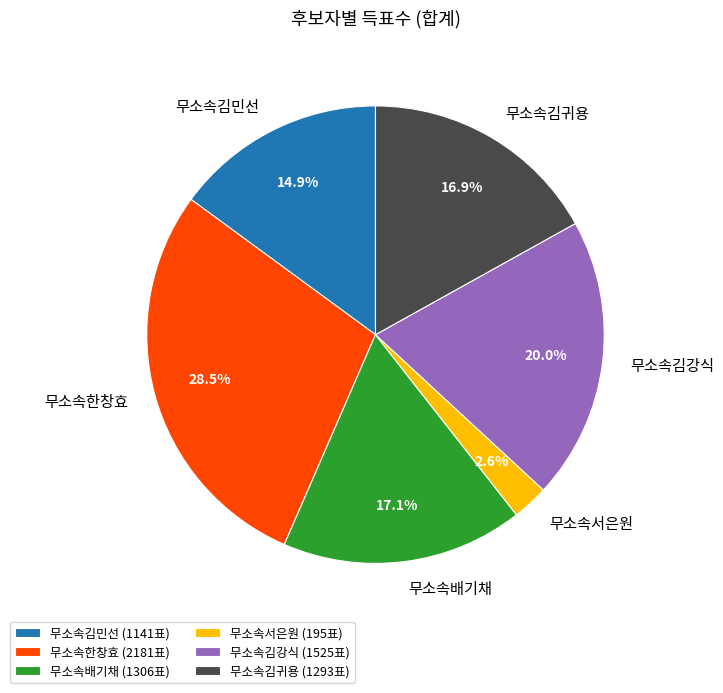

Is 무소속한창효 the majority of the pie?

No